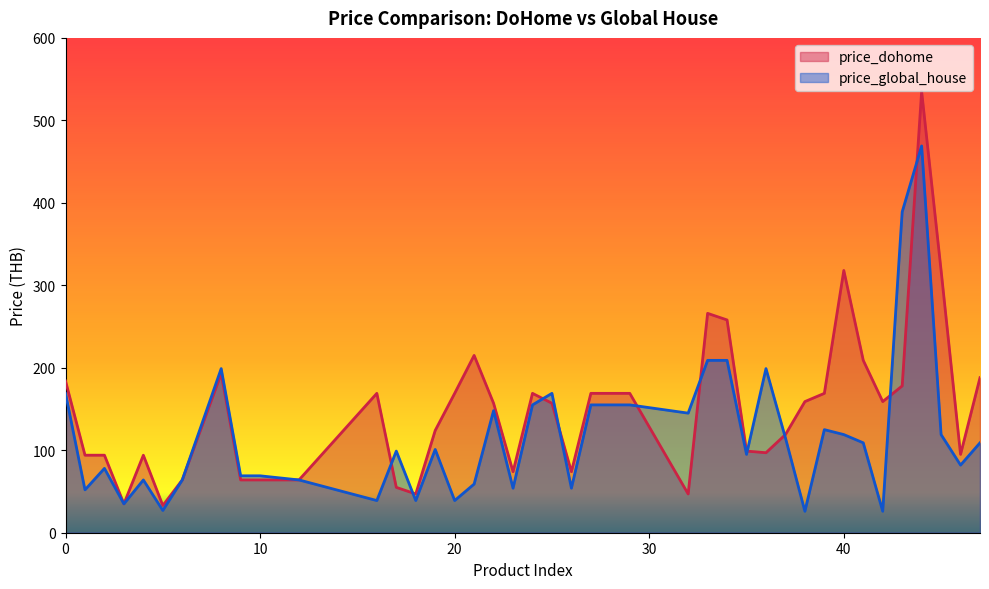

Which series changed the most between 3 and 39?

price_dohome